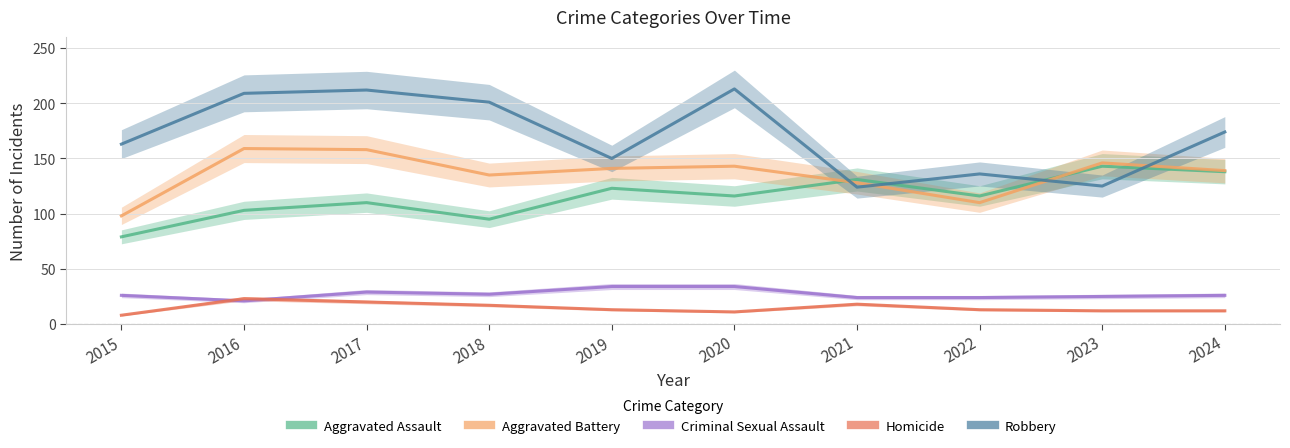

Which series changed the most between 2017 and 2023?

Robbery